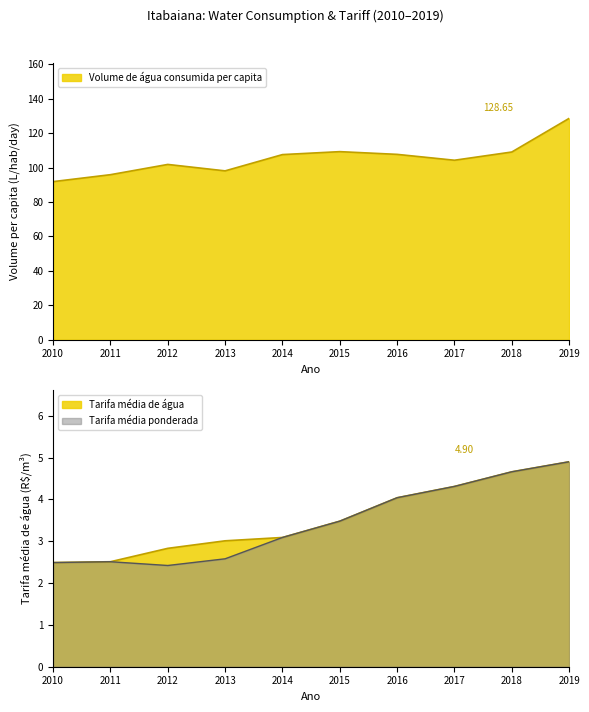

True or false: Volume de água consumida per capita and Tarifa média de água cross at least once.

False